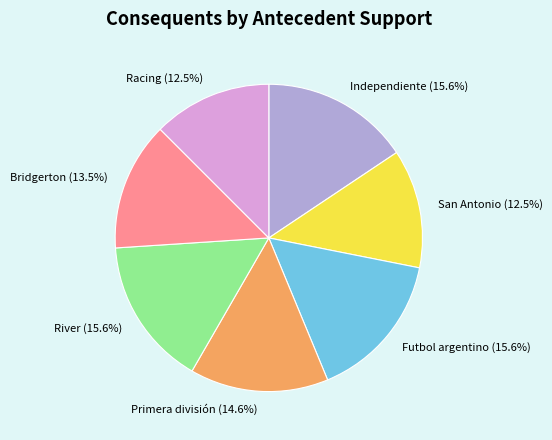

Is there a majority slice in this chart?

No